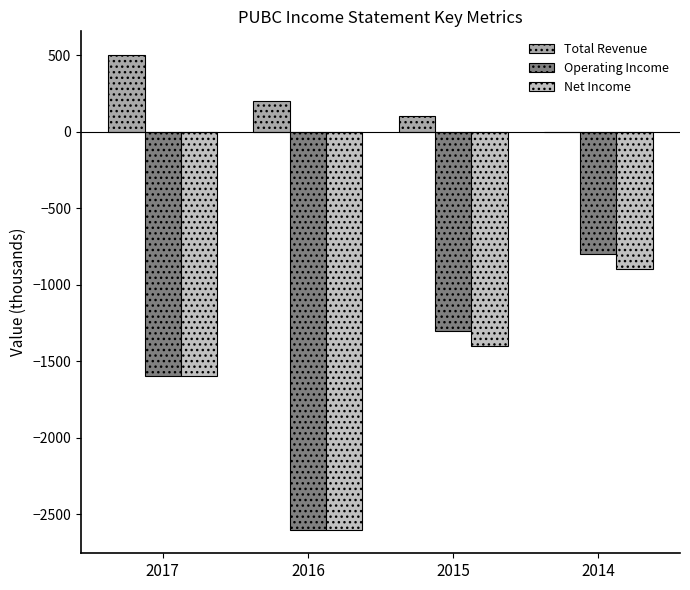

How many series are shown in this chart?

3